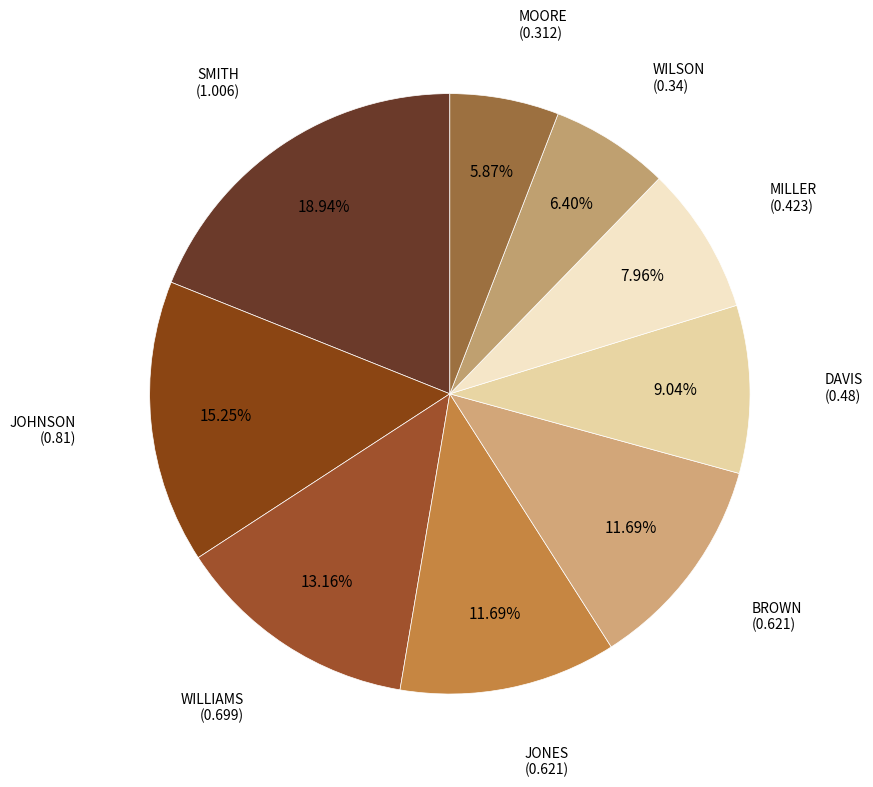

How many slices are in this pie chart?

9